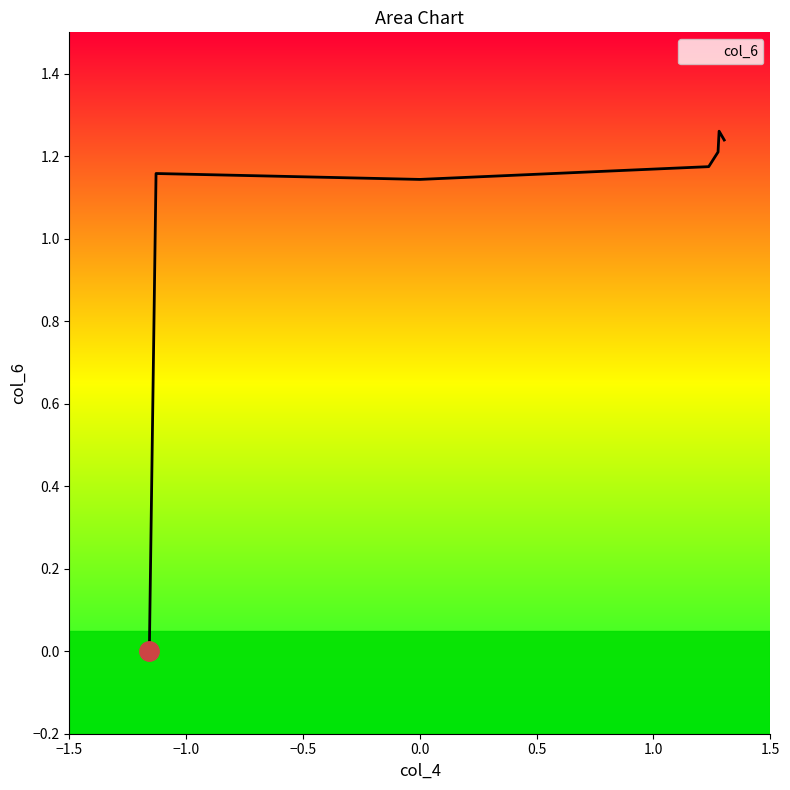

What is the average value?

1.0